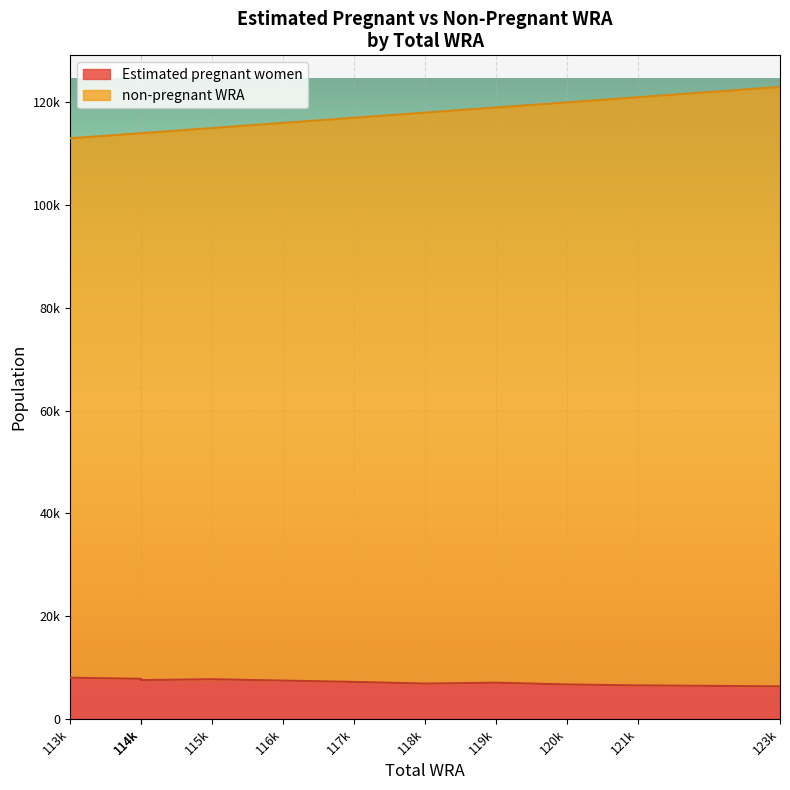

Which category has the lowest value across all series?

123k